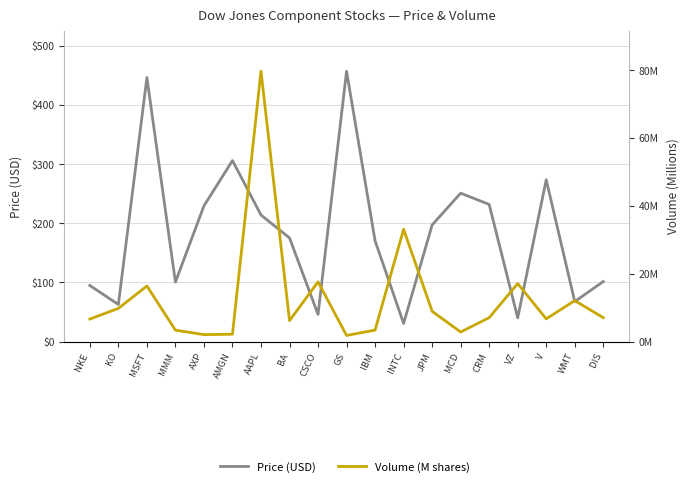

What is the approximate value of Volume (M shares) at GS?

1.8